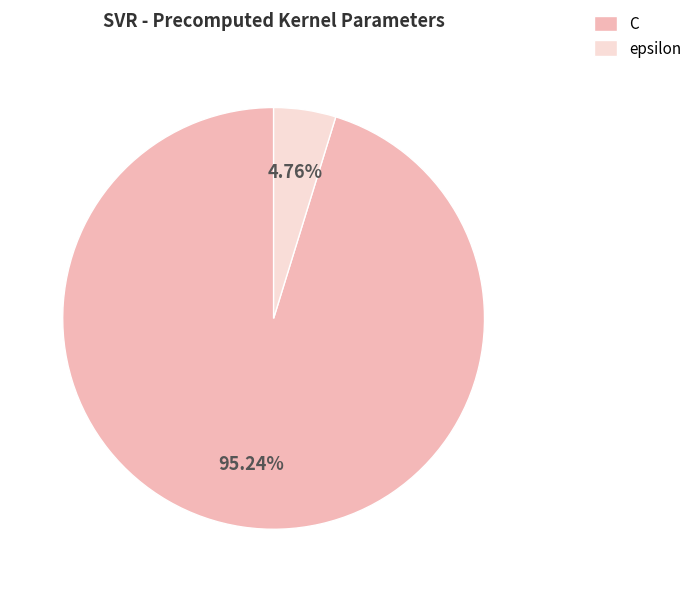

Which has a higher value, C or epsilon?

C